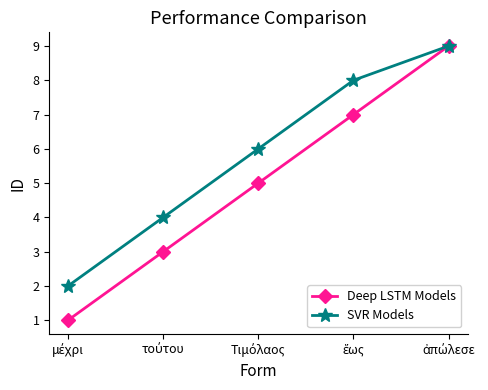

True or false: SVR Models has more than 2 points higher than both neighbors.

False